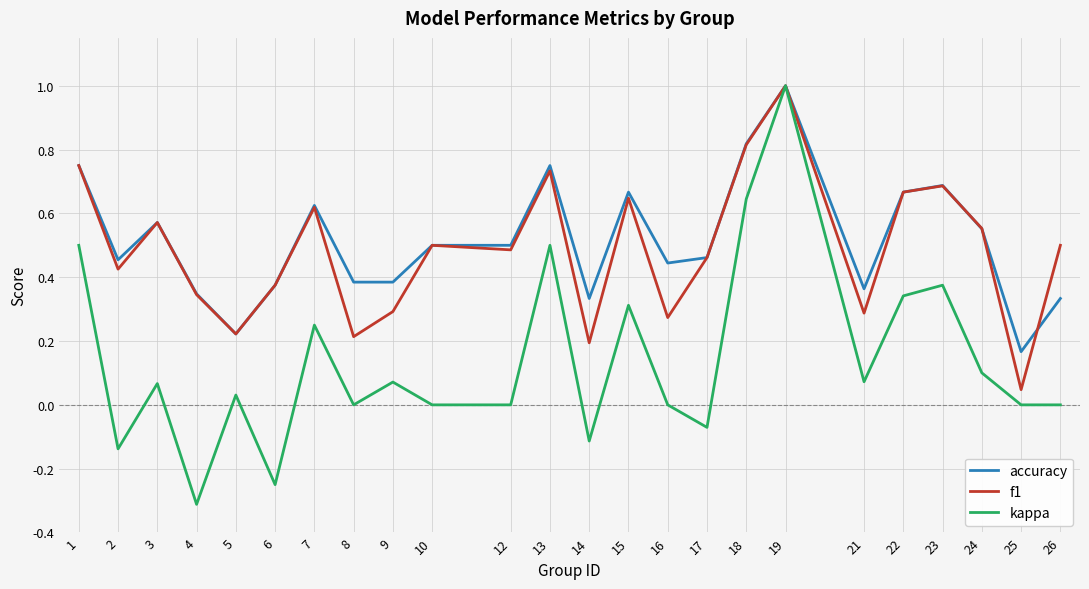

Which series has the largest total across all categories?

accuracy